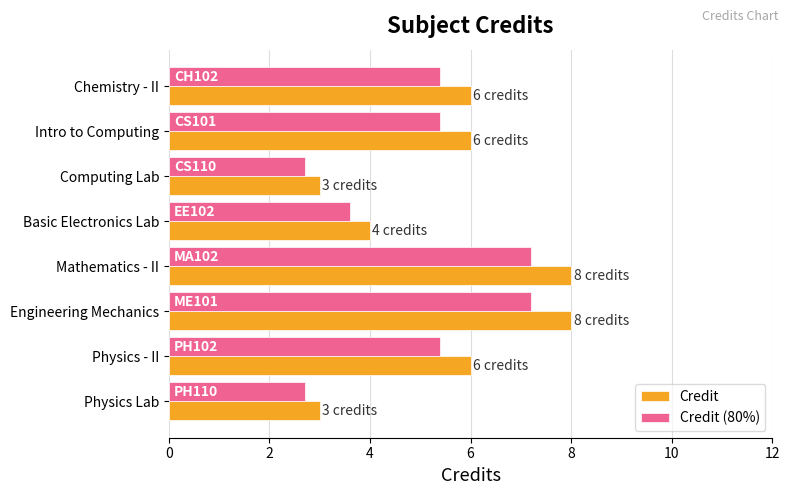

List the series in order of their peak value, lowest first.

Credit (80%), Credit